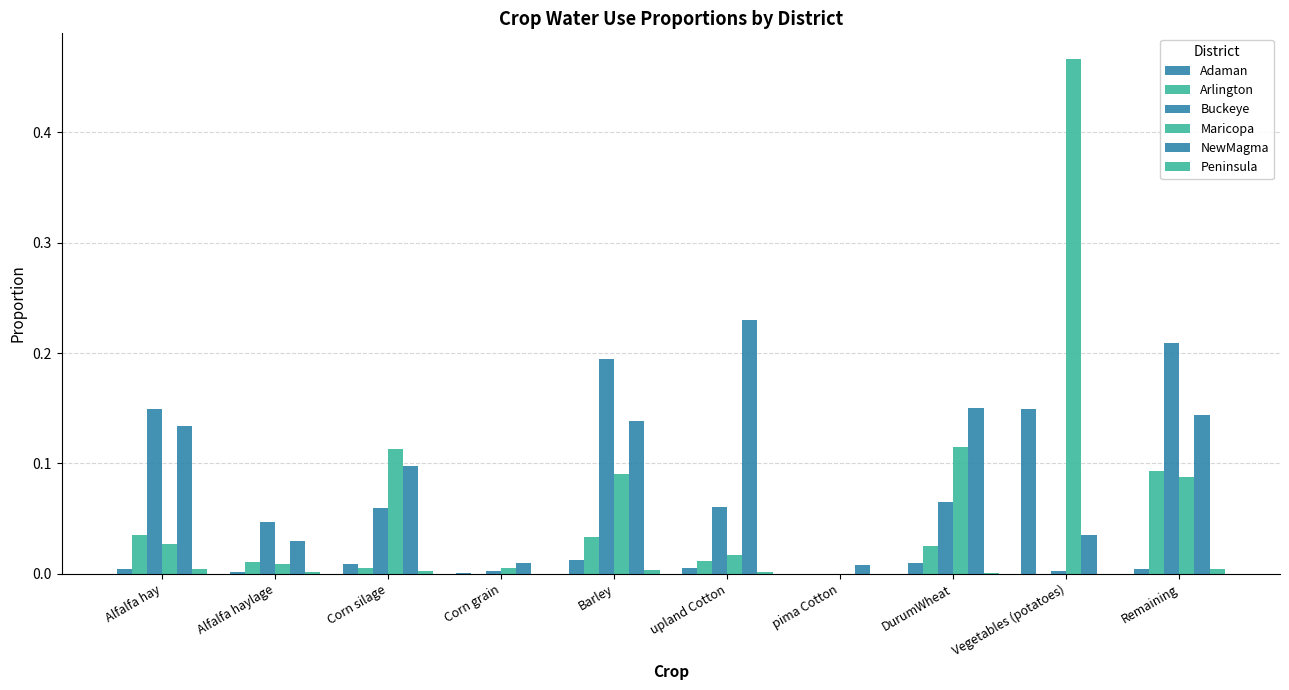

Does the chart contain stacked bars?

No